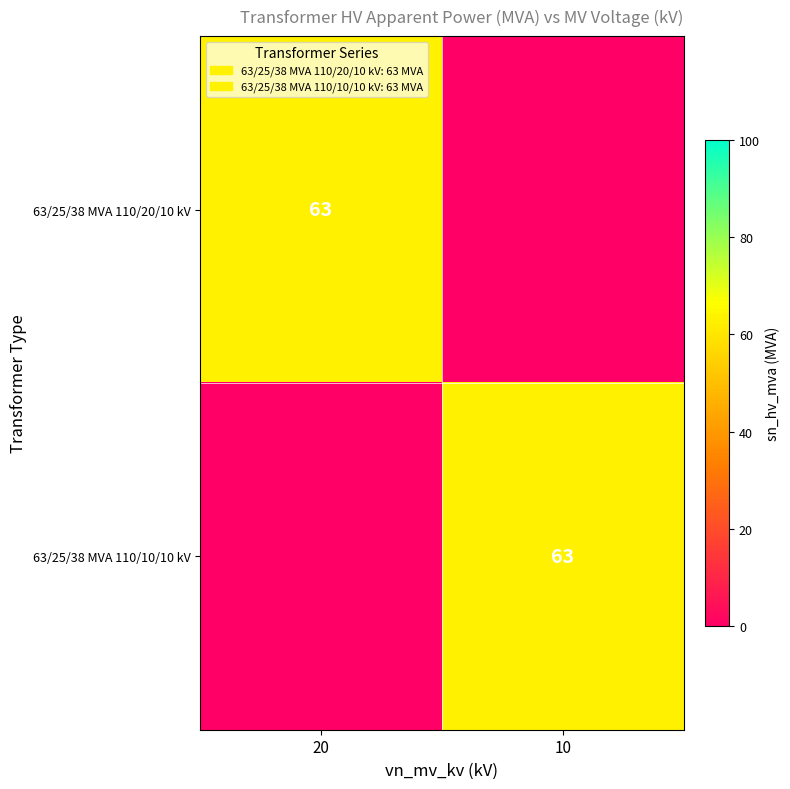

Is it true that 63/25/38 MVA 110/10/10 kV equals 63 at 10?

True